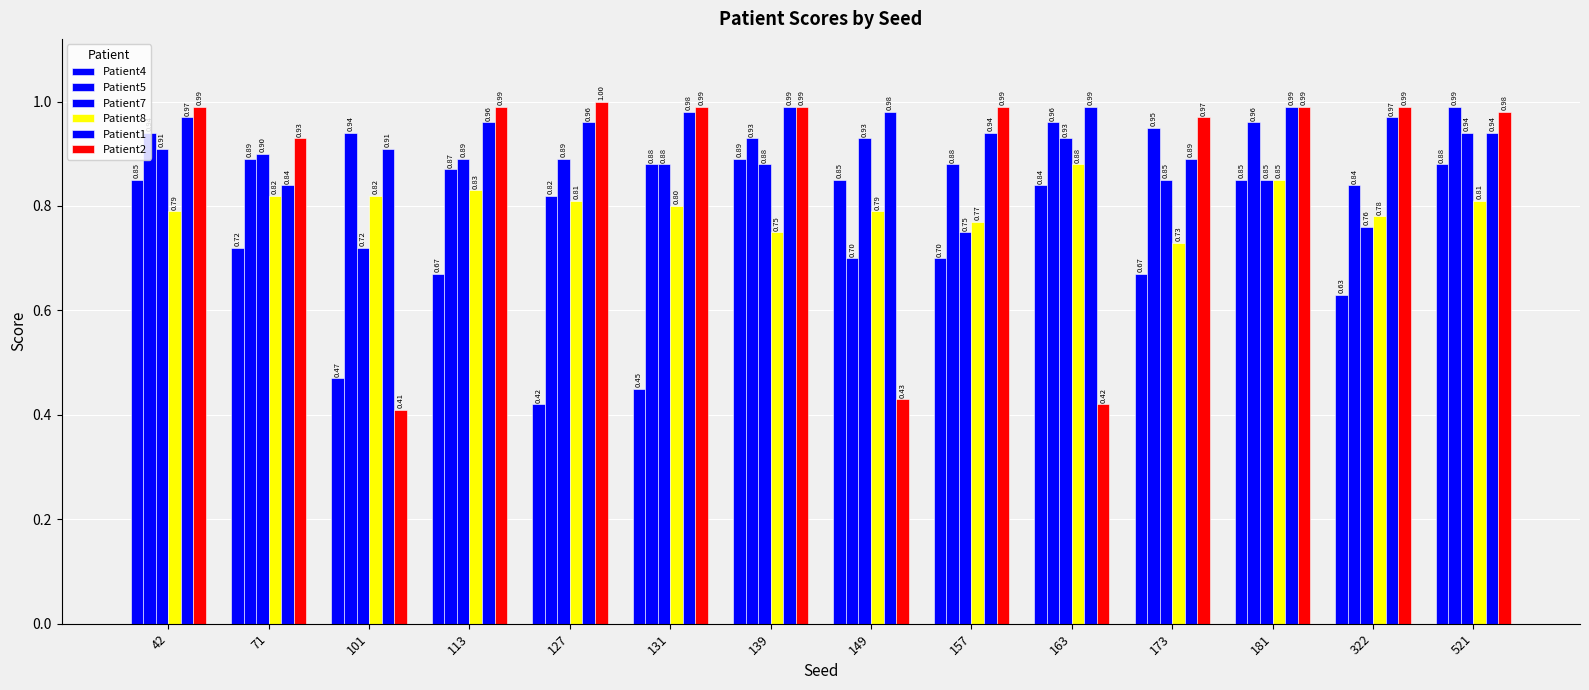

List the labels in order of Patient1 value, smallest first.

71, 173, 101, 157, 521, 113, 127, 42, 322, 131, 149, 139, 163, 181